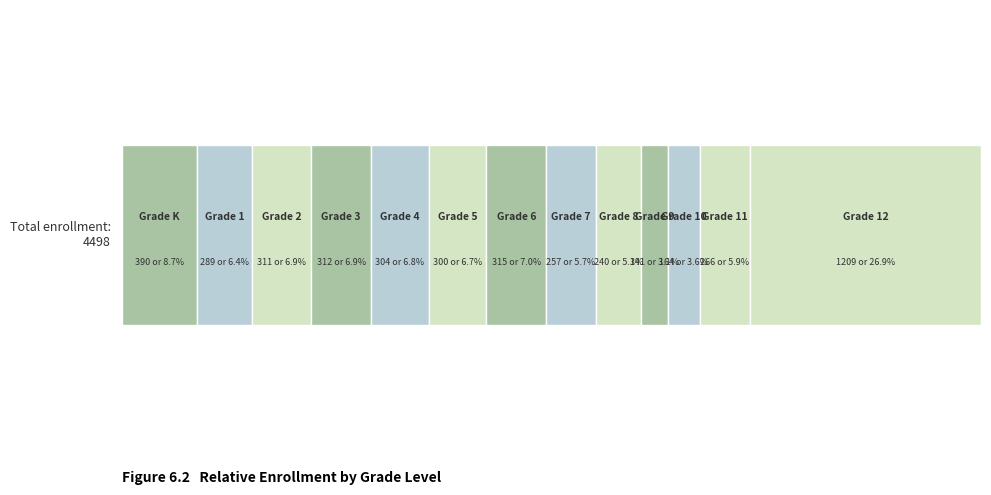

Reading left to right, list all the values displayed in this chart.

390	289	311	312	304	300	315	257	240	141	164	266	1209